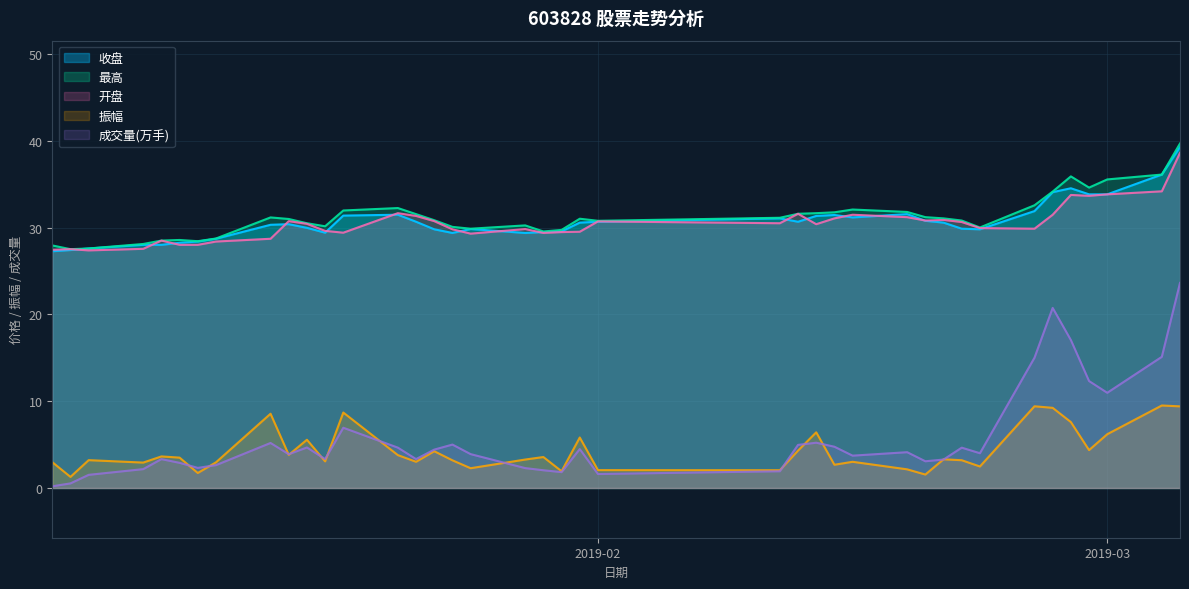

Does the chart have visible grid lines?

Yes